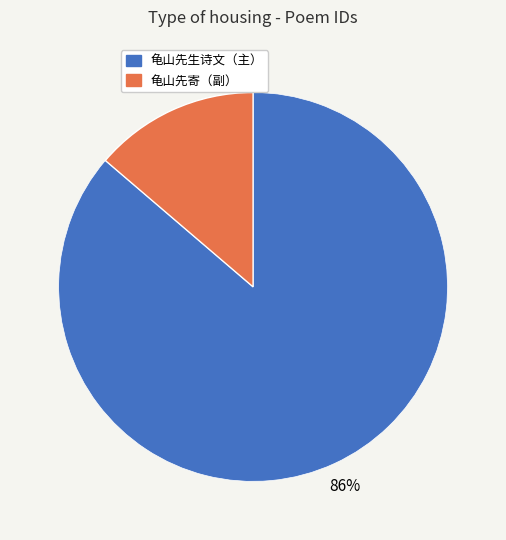

Is there any slice that represents more than half of the pie?

Yes